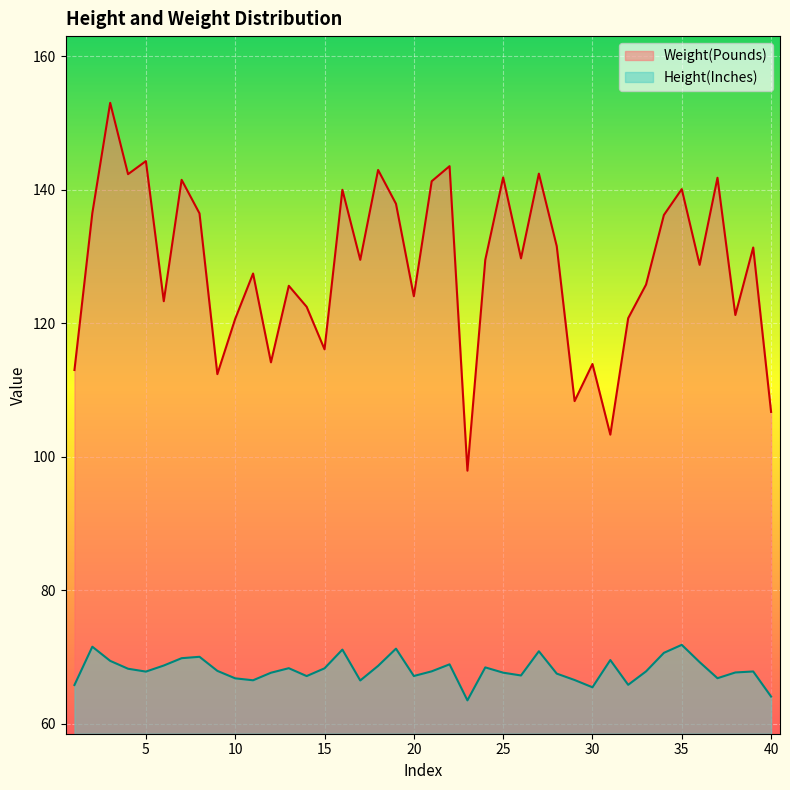

Between 28 and 17, which is larger?

28